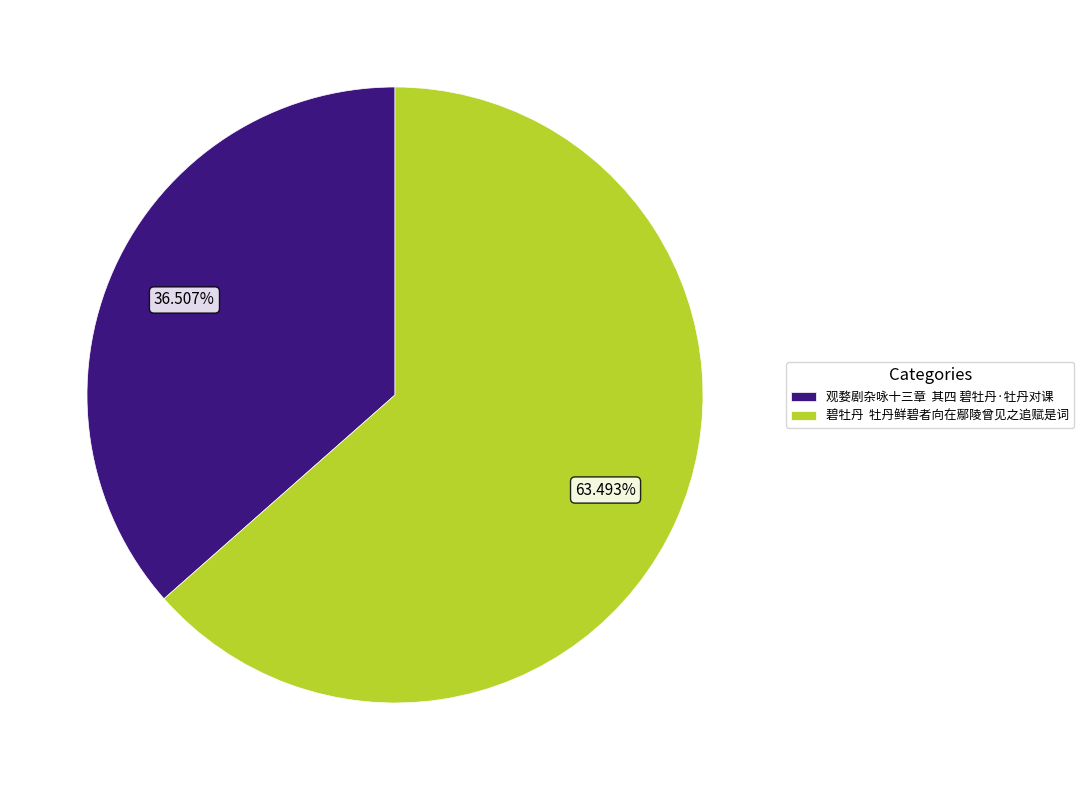

Approximately how many times larger is the value at 碧牡丹 牡丹鲜碧者向在鄢陵曾见之追赋是词 compared to 观婺剧杂咏十三章 其四 碧牡丹·牡丹对课?

1.7